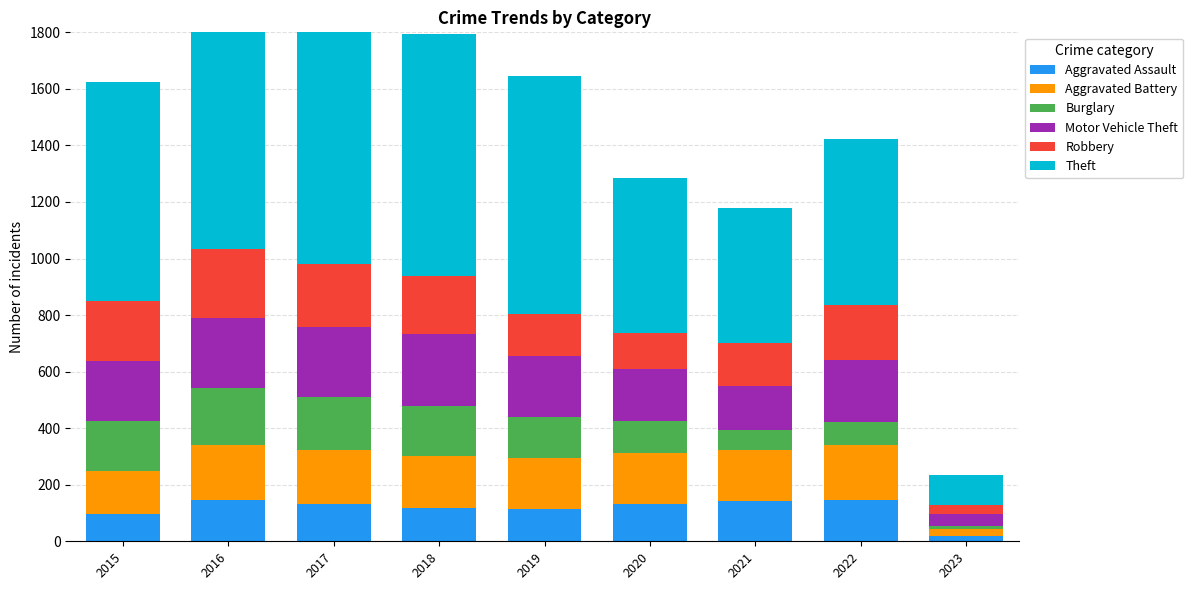

How many data points does each series have?

9